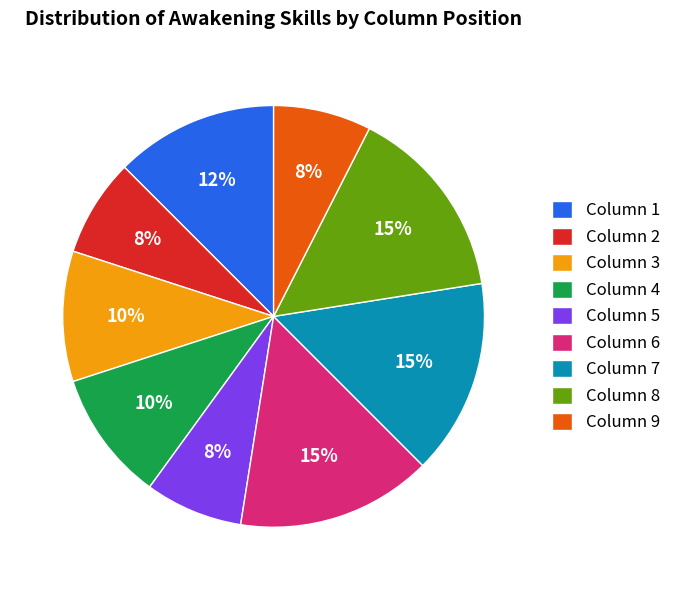

True or false: Column 7 accounts for 15% of the total.

True